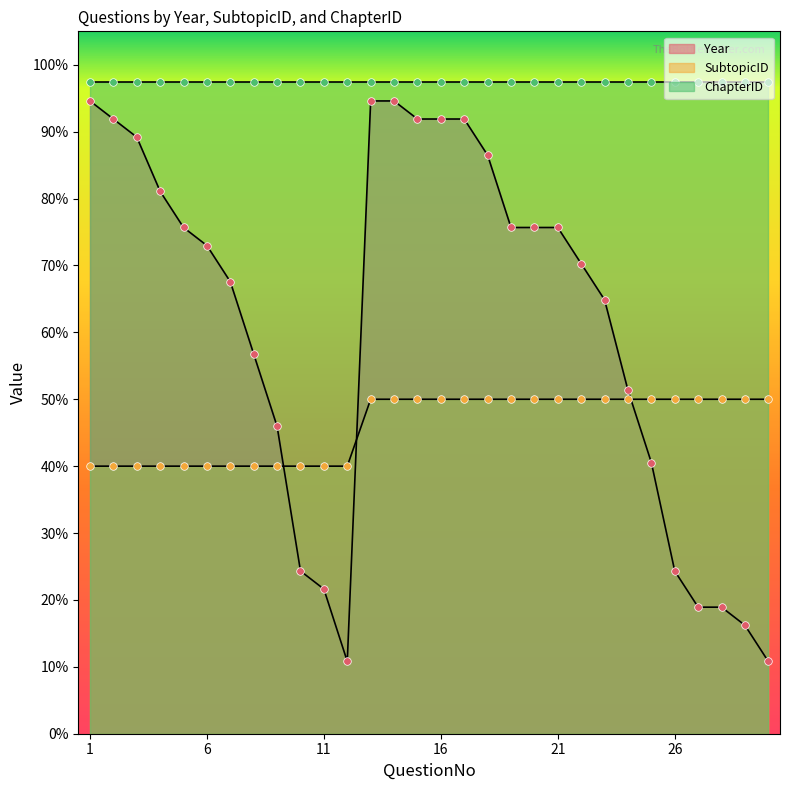

At which category is the sum across all series the highest?

13